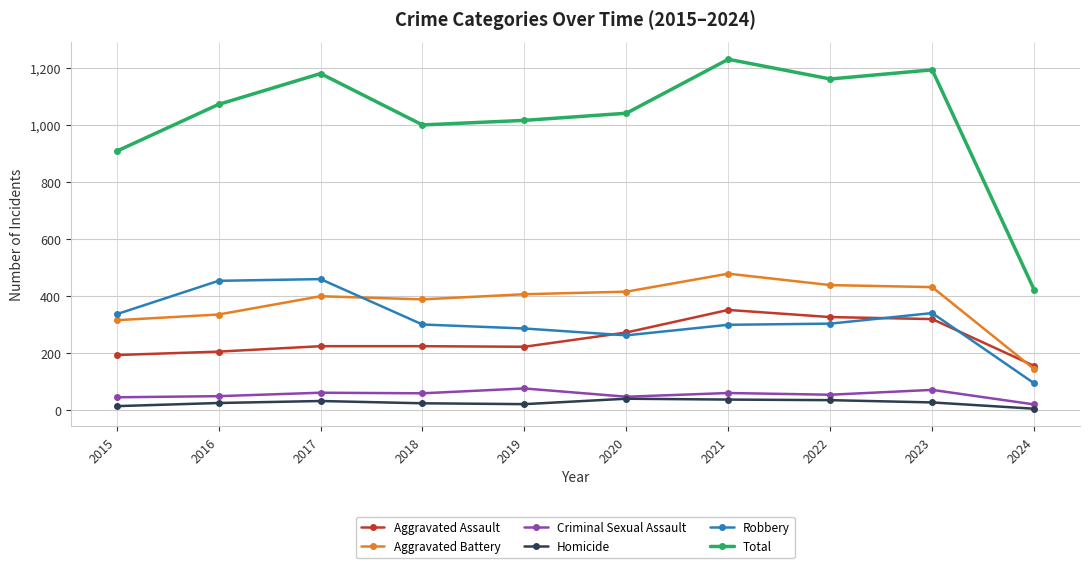

What is the approximate value of Criminal Sexual Assault at 2021, to the nearest 10?

60